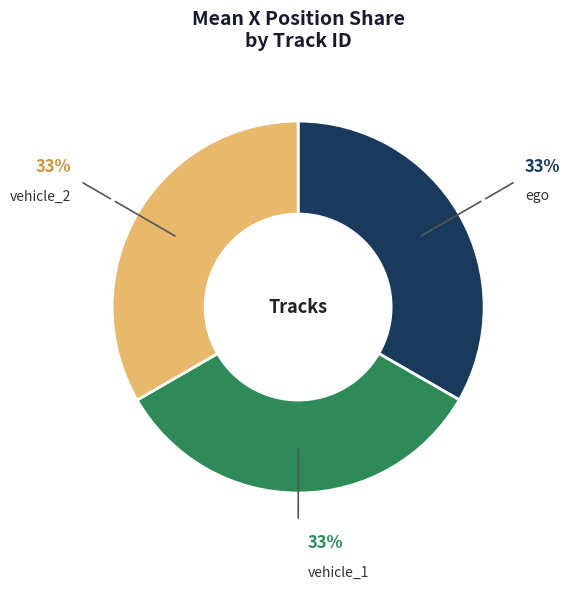

How many segments does this pie chart have?

3